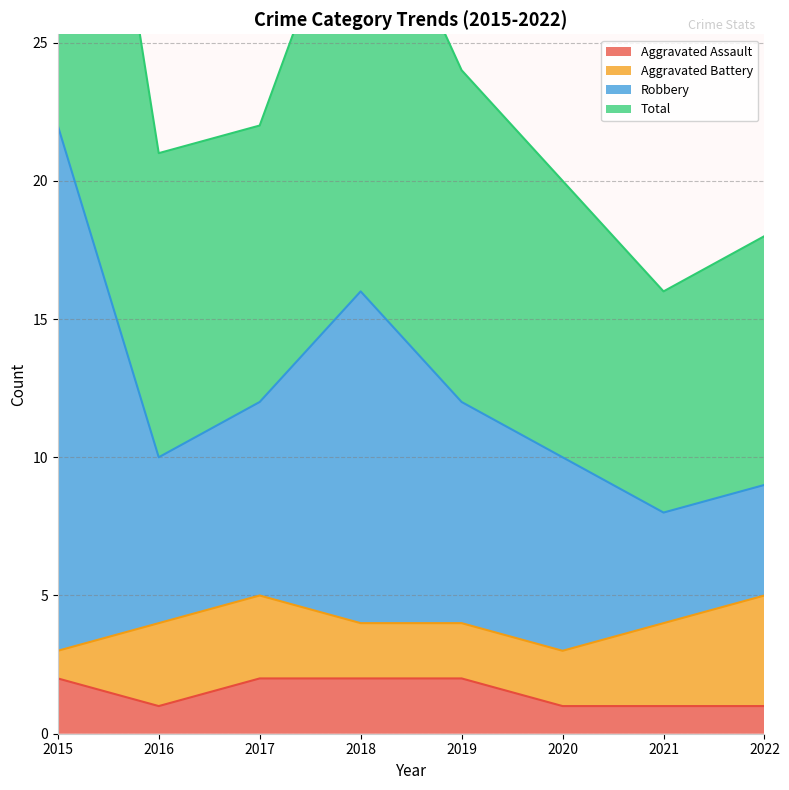

How many interior local peaks does the Total series have?

1